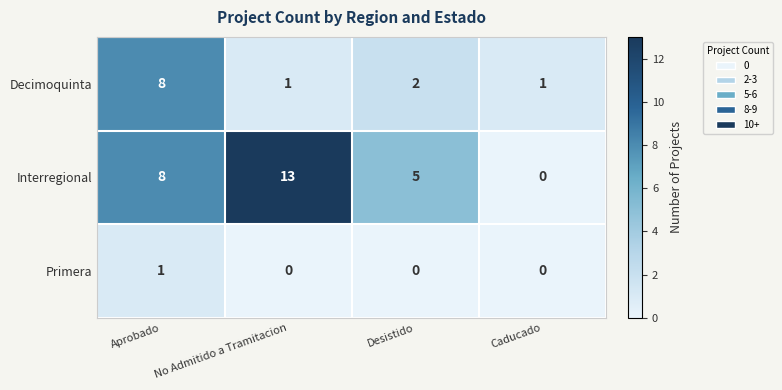

Count the Interregional values in the range 5 to 13.

3